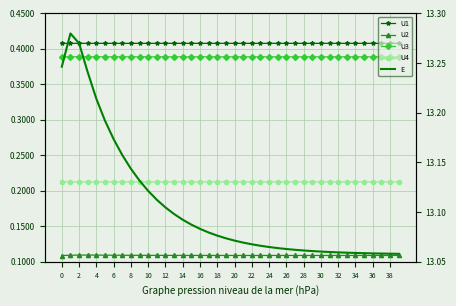

What is the approximate value of U2 at 6?

0.1